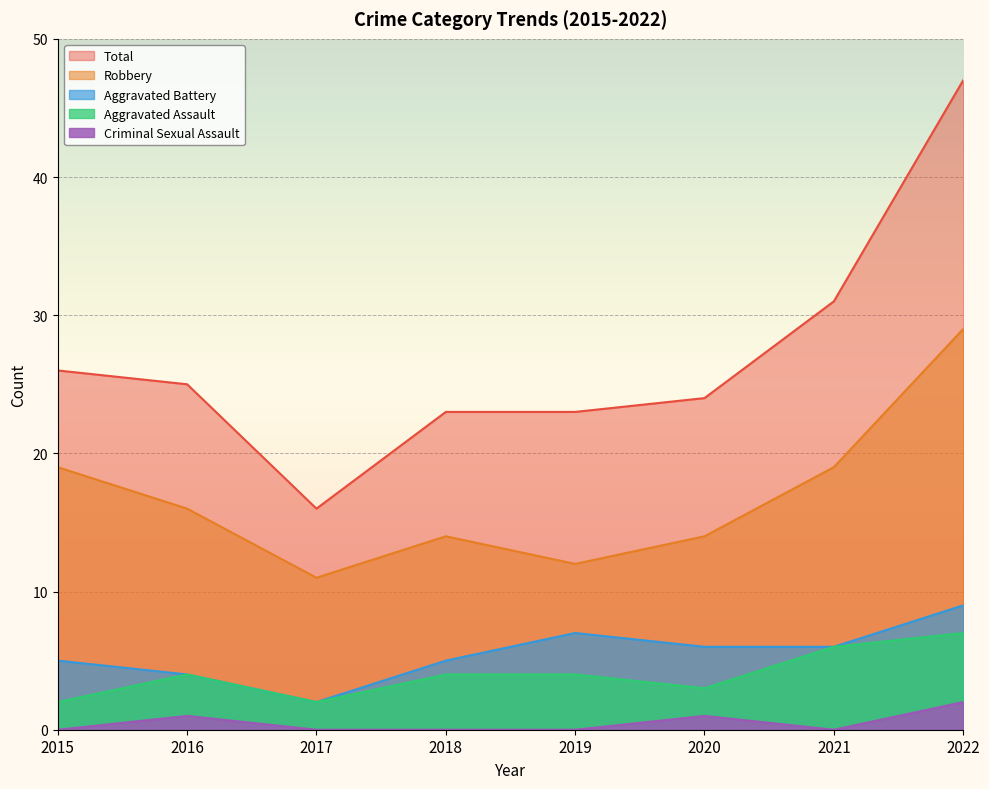

What is the average value of the Total series?

27